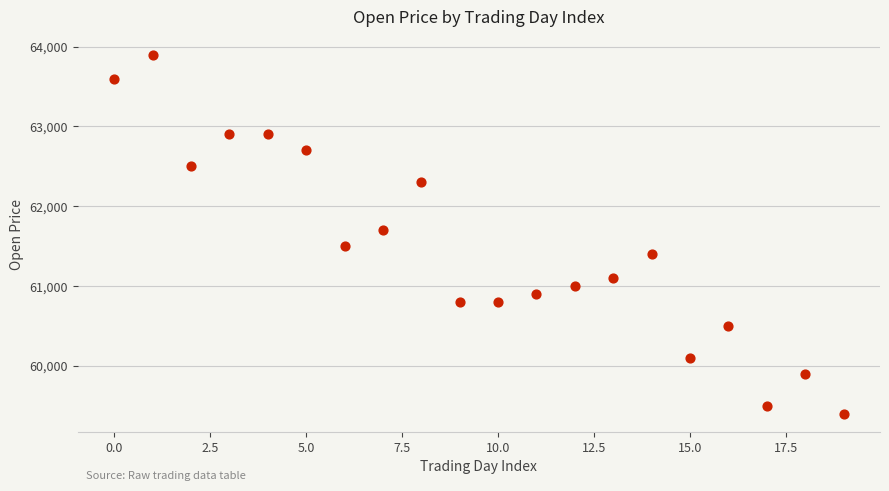

What is the range of Y values (max minus min)?

4500